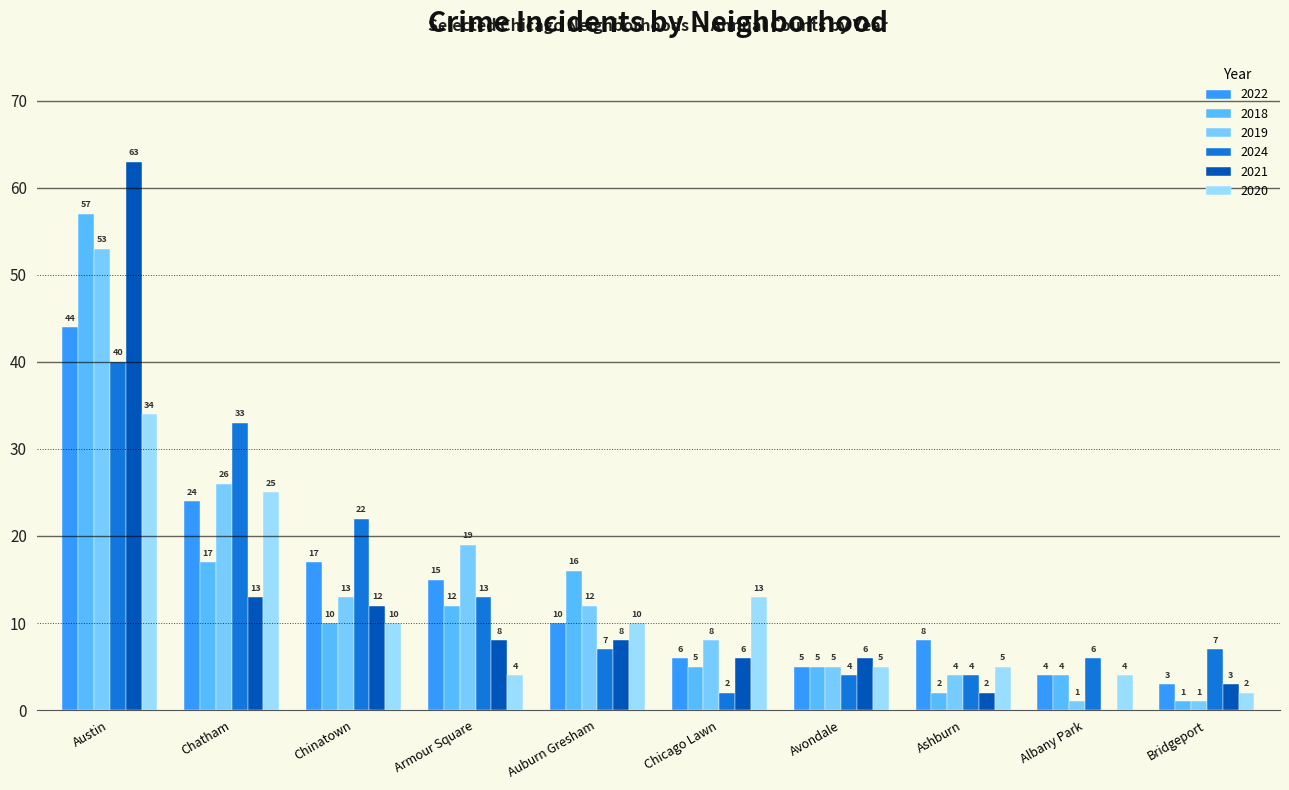

What are all the series names shown in the legend?

2022, 2018, 2019, 2024, 2021, 2020